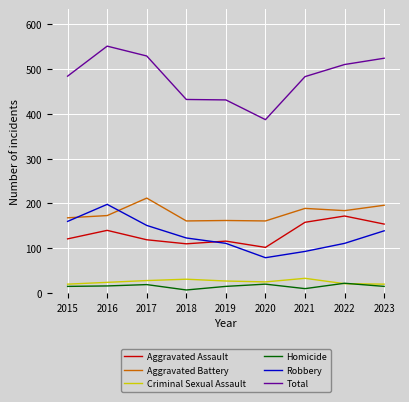

The value of Total at 2015 is 783. True or false?

False